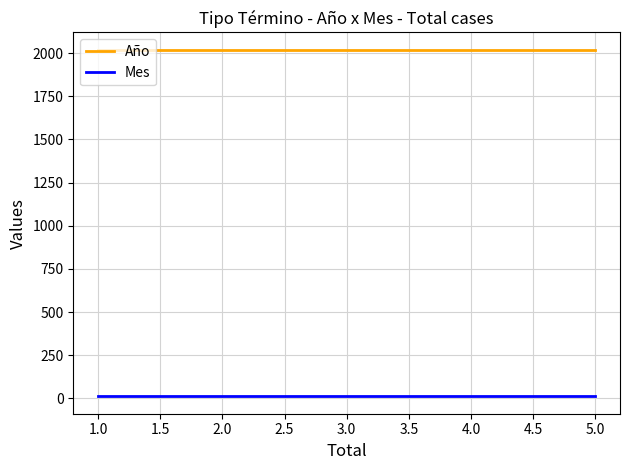

How many lines are shown in the chart?

2